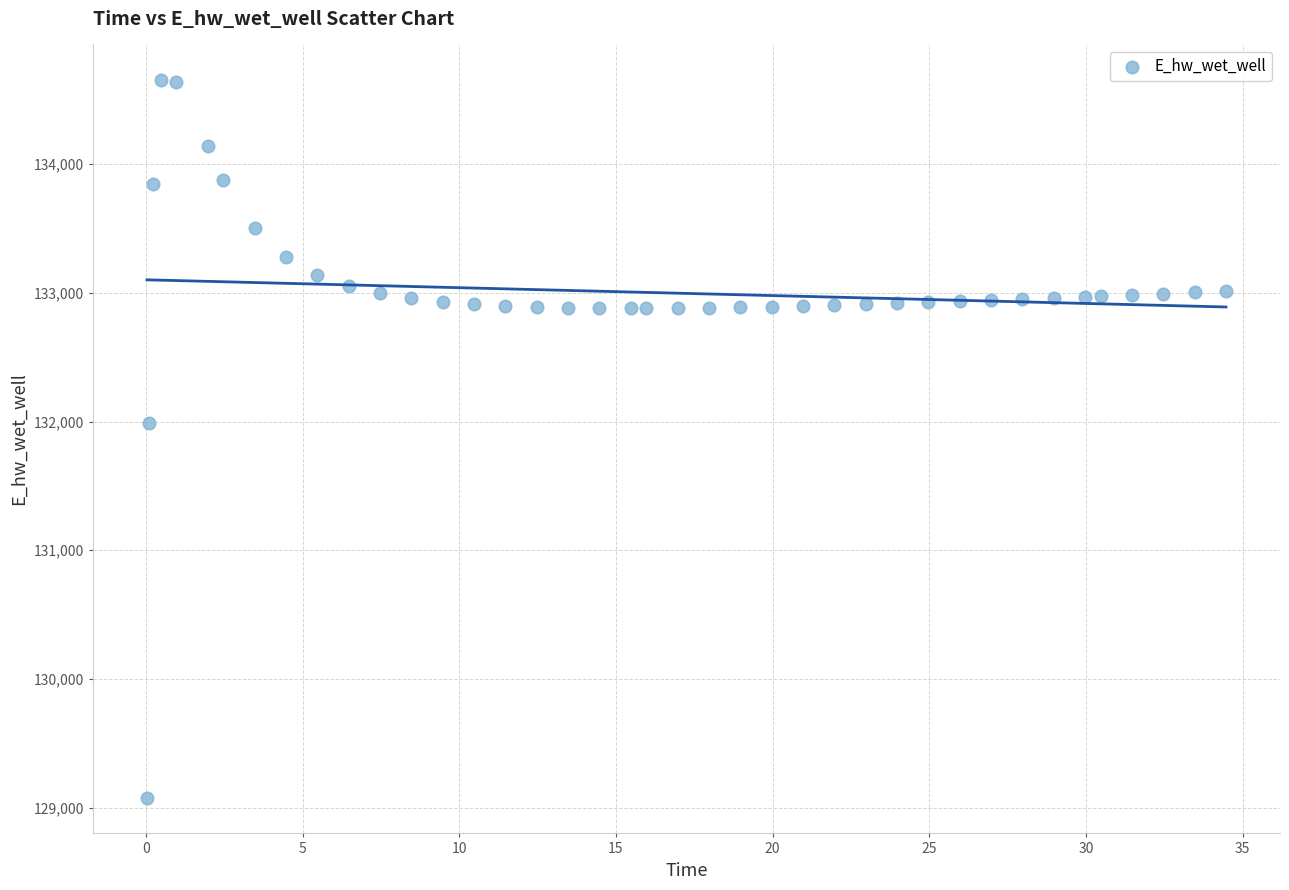

What Y value in the scatter plot is closest to 131864?

131986.1